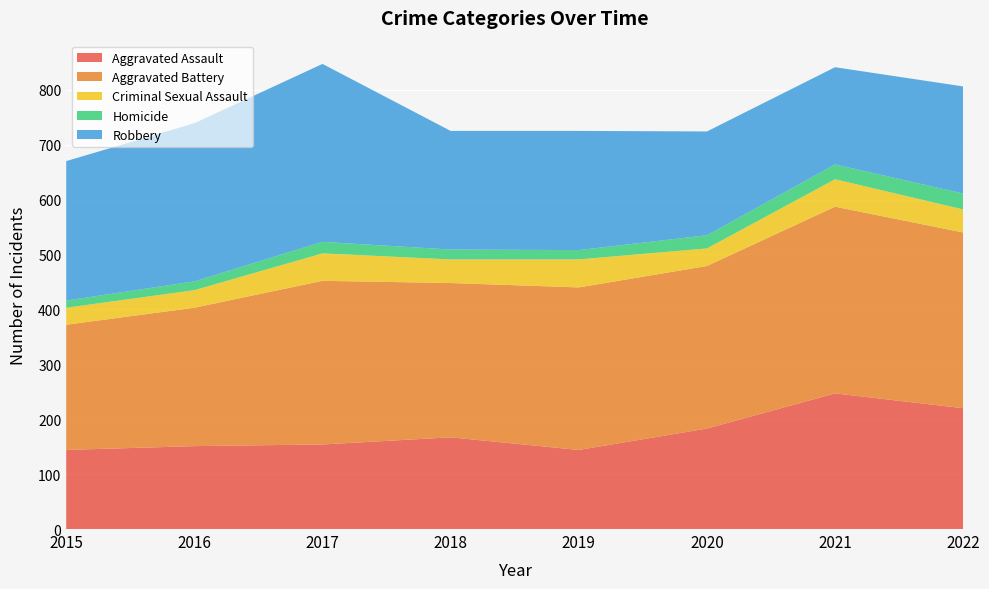

Reading right to left, extract all data points from this chart.

Aggravated Assault: 220	247	183	144	167	154	151	144
Aggravated Battery: 320	340	296	296	281	298	252	228
Criminal Sexual Assault: 42	50	32	51	43	50	32	31
Homicide: 29	27	24	17	18	21	16	13
Robbery: 195	177	189	217	216	324	288	254